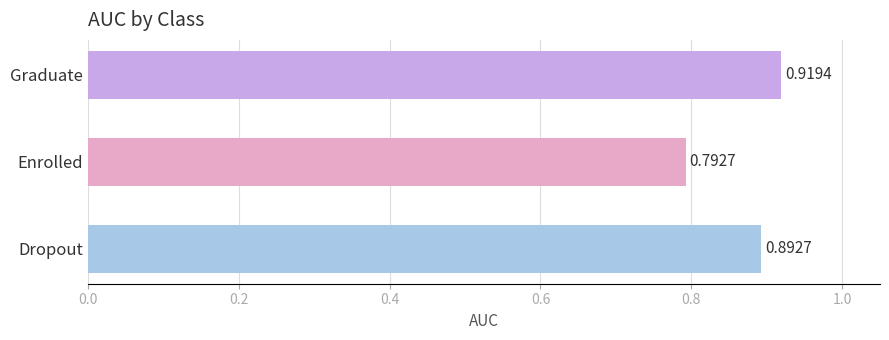

At which label is the value closest to 0?

Enrolled